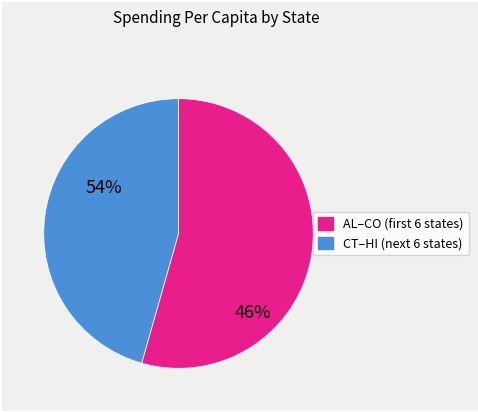

Is there a majority slice in this chart?

Yes